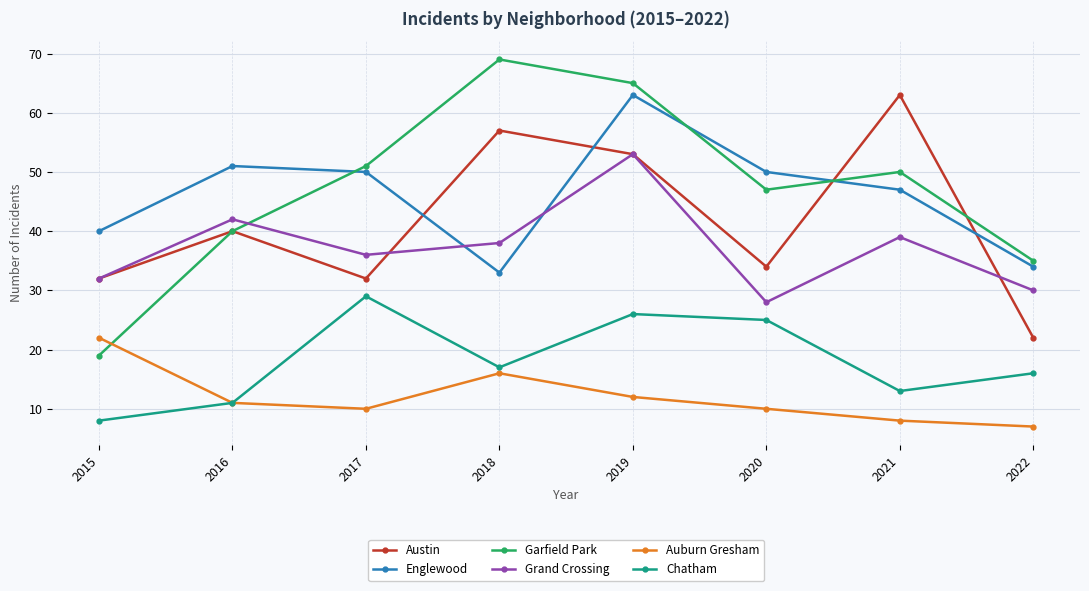

Which series has the widest spread of values?

Garfield Park